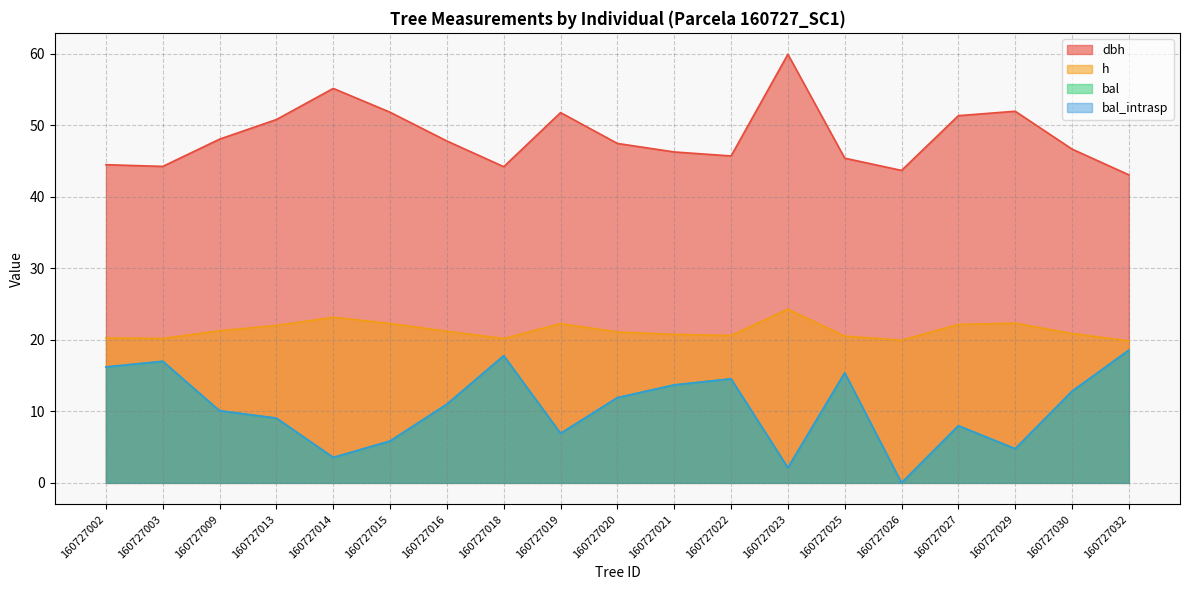

Is it true that dbh equals 44.5 at 160727002?

True